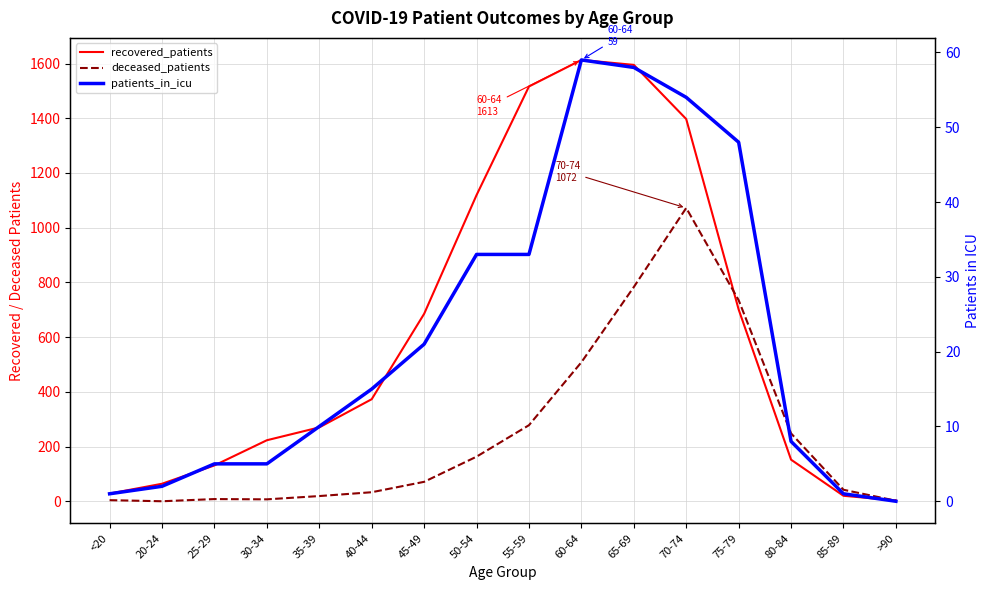

How many series are shown in this chart?

3